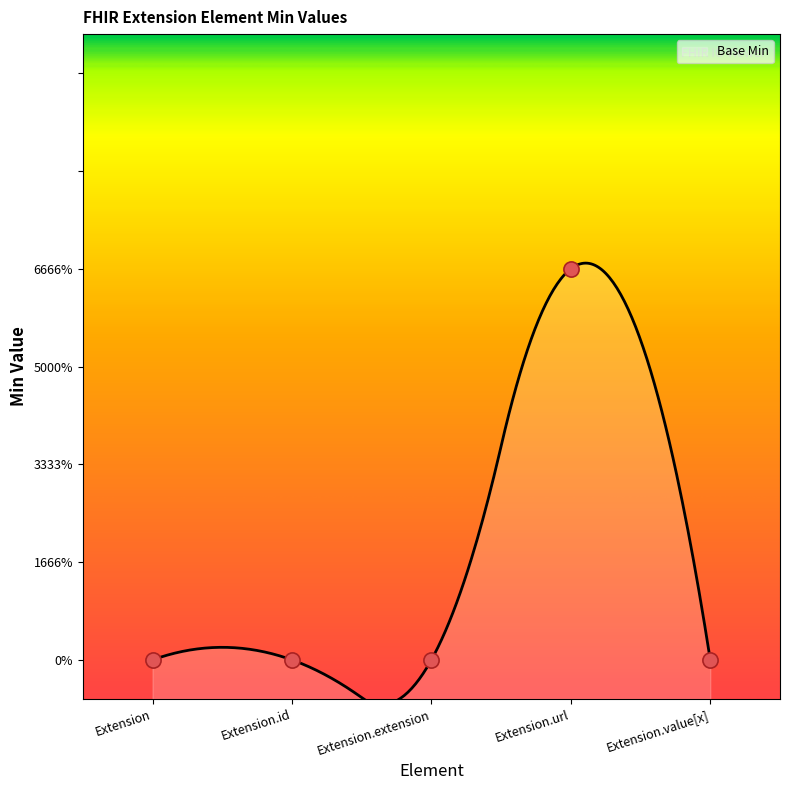

Which has a higher value, Extension.extension or Extension.value[x]?

Extension.extension